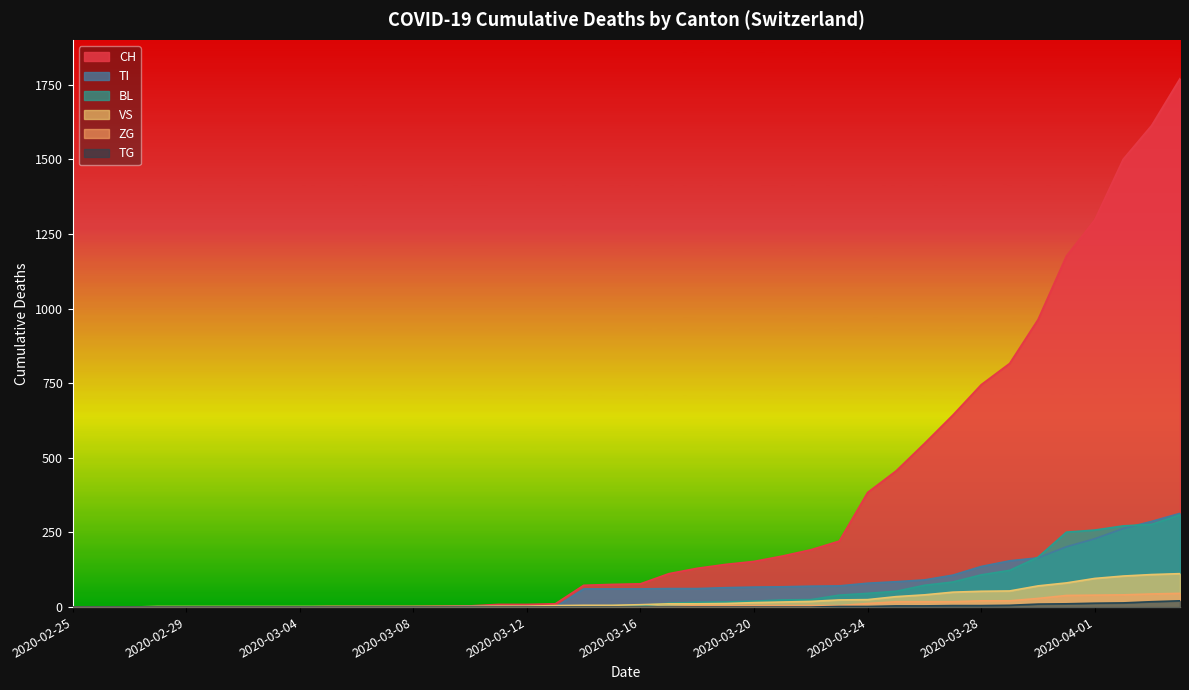

What is the difference between the highest and lowest values at 2020-03-31?

1165